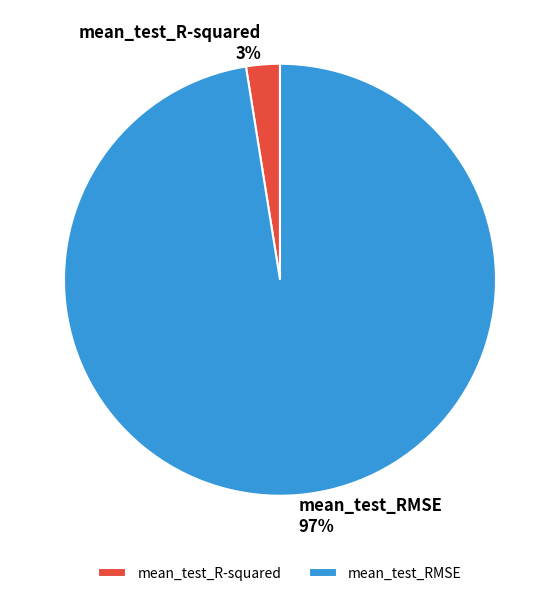

Combined, do mean_test_R-squared and mean_test_RMSE account for over 50%?

Yes